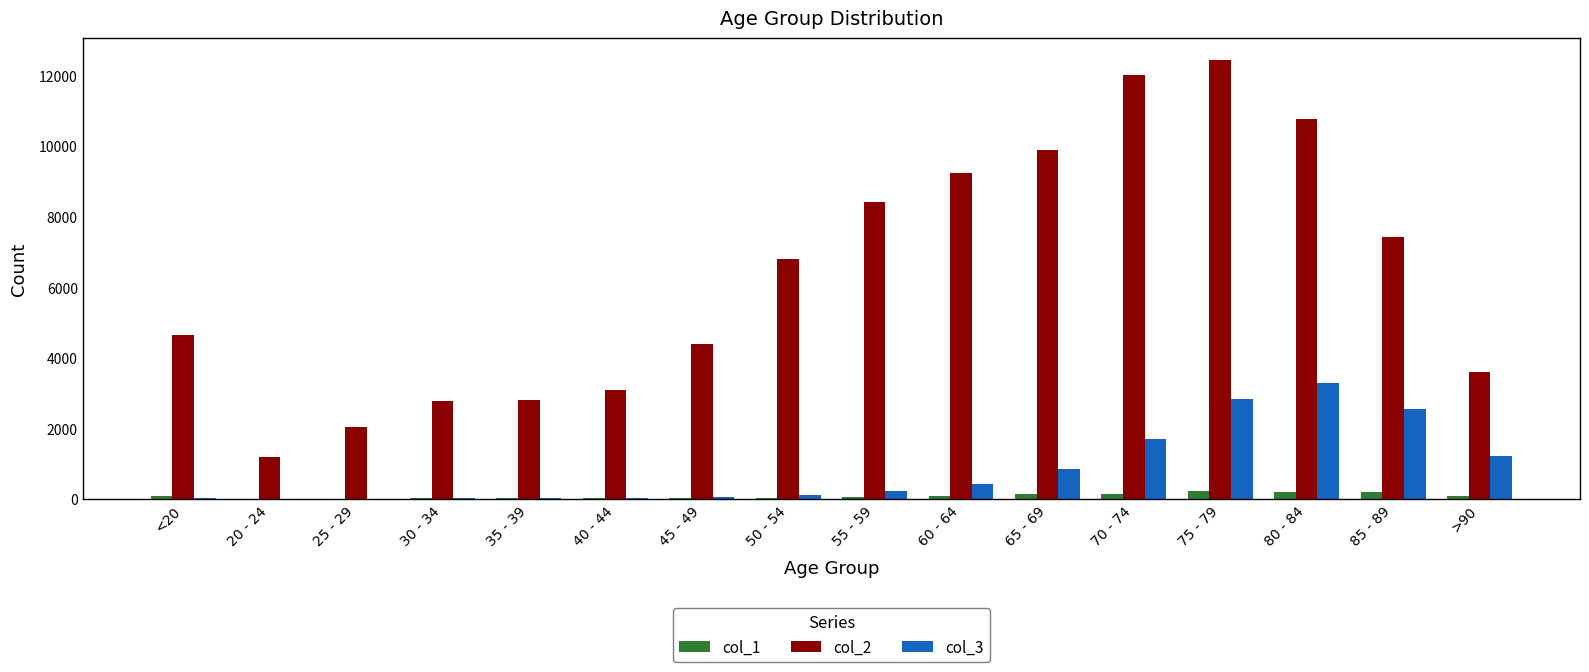

Count the number of categories in the chart.

16